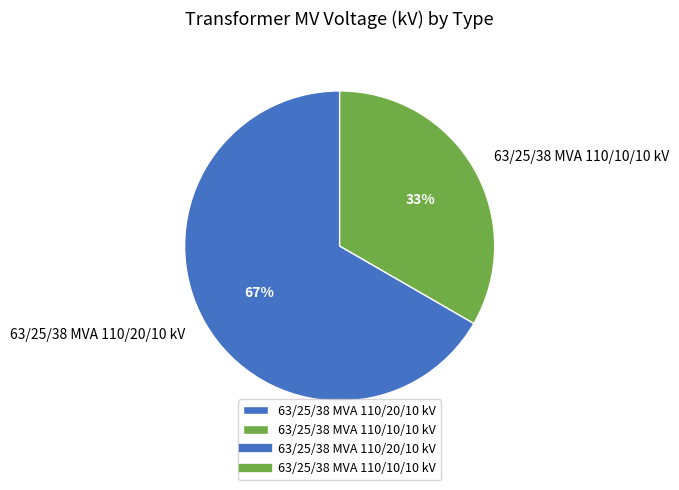

Combined, do 63/25/38 MVA 110/20/10 kV and 63/25/38 MVA 110/10/10 kV account for over 50%?

Yes